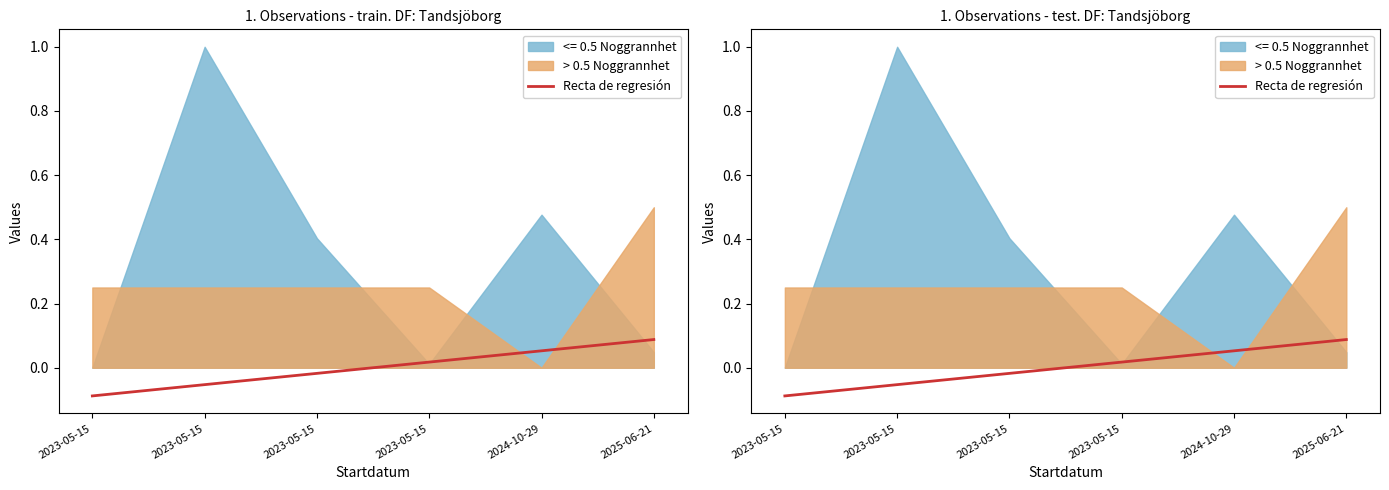

At which label is the value closest to 0?

2023-05-15